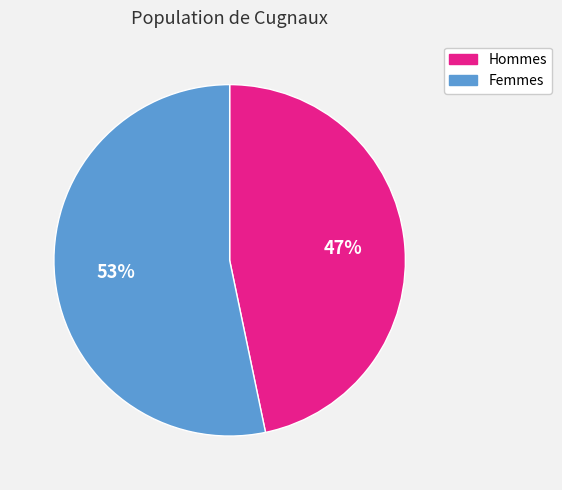

What percentage is the Femmes slice, to the nearest percent?

53%